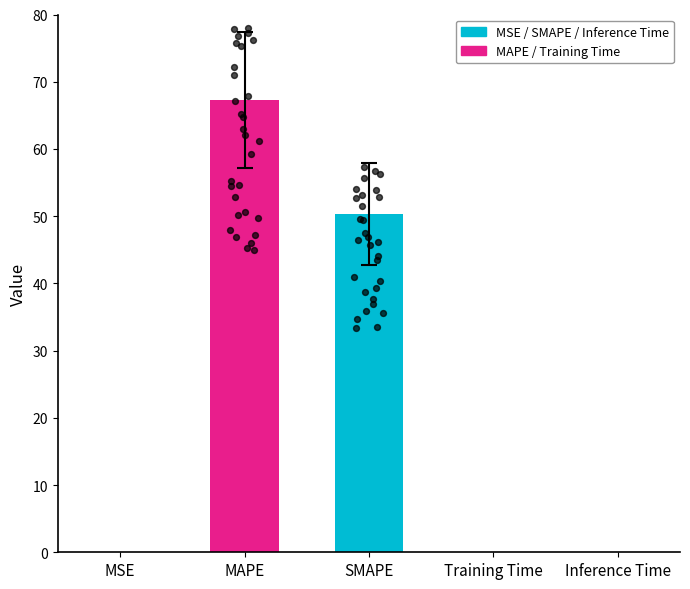

What is the change in value from MAPE to SMAPE?

-16.9